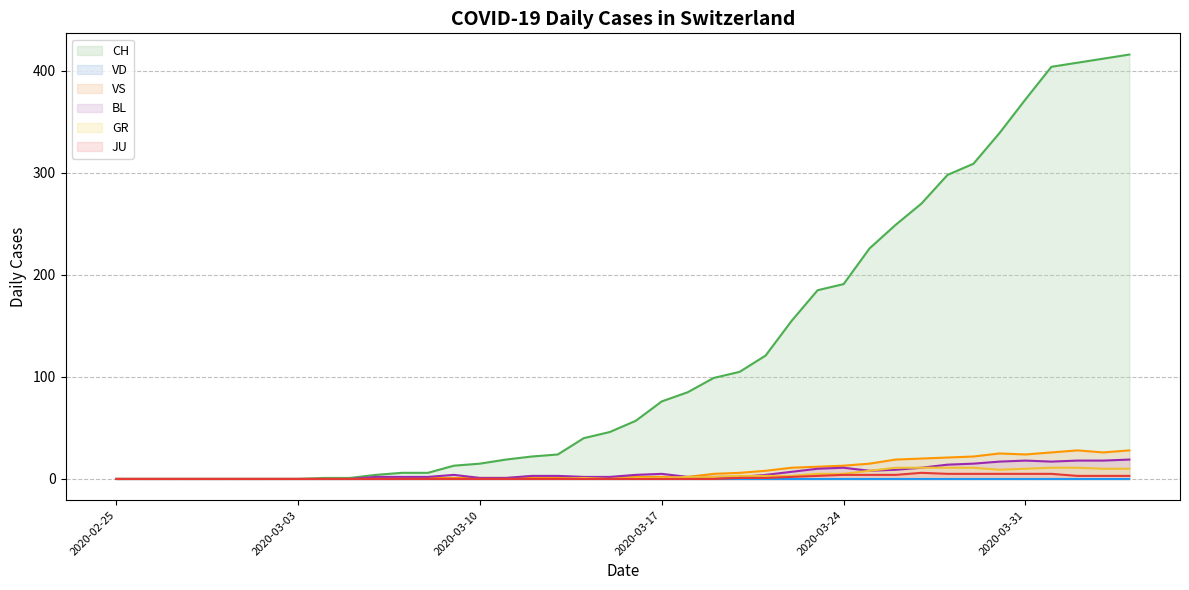

At which category does BL reach its first local valley?

2020-03-25